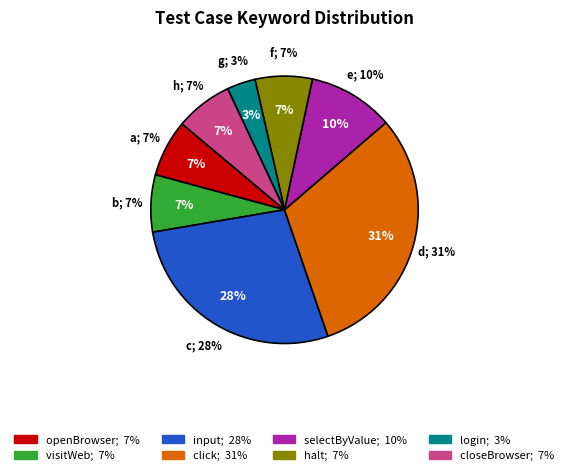

How many slices are in this pie chart?

8